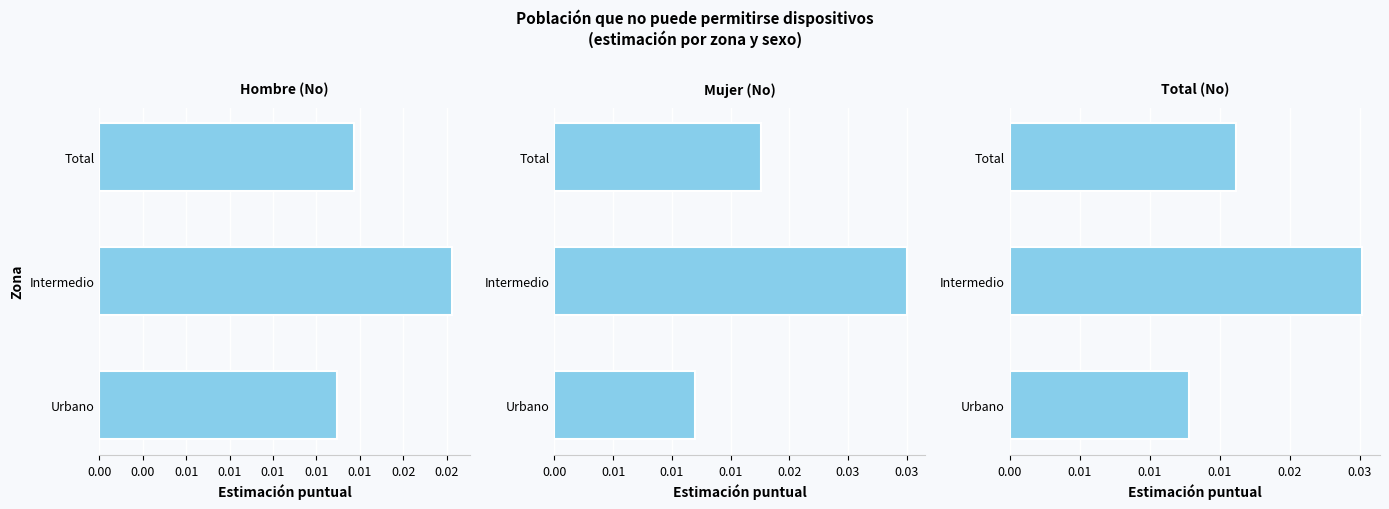

What are all the series names shown in the legend?

Hombre (No), Mujer (No), Total (No)